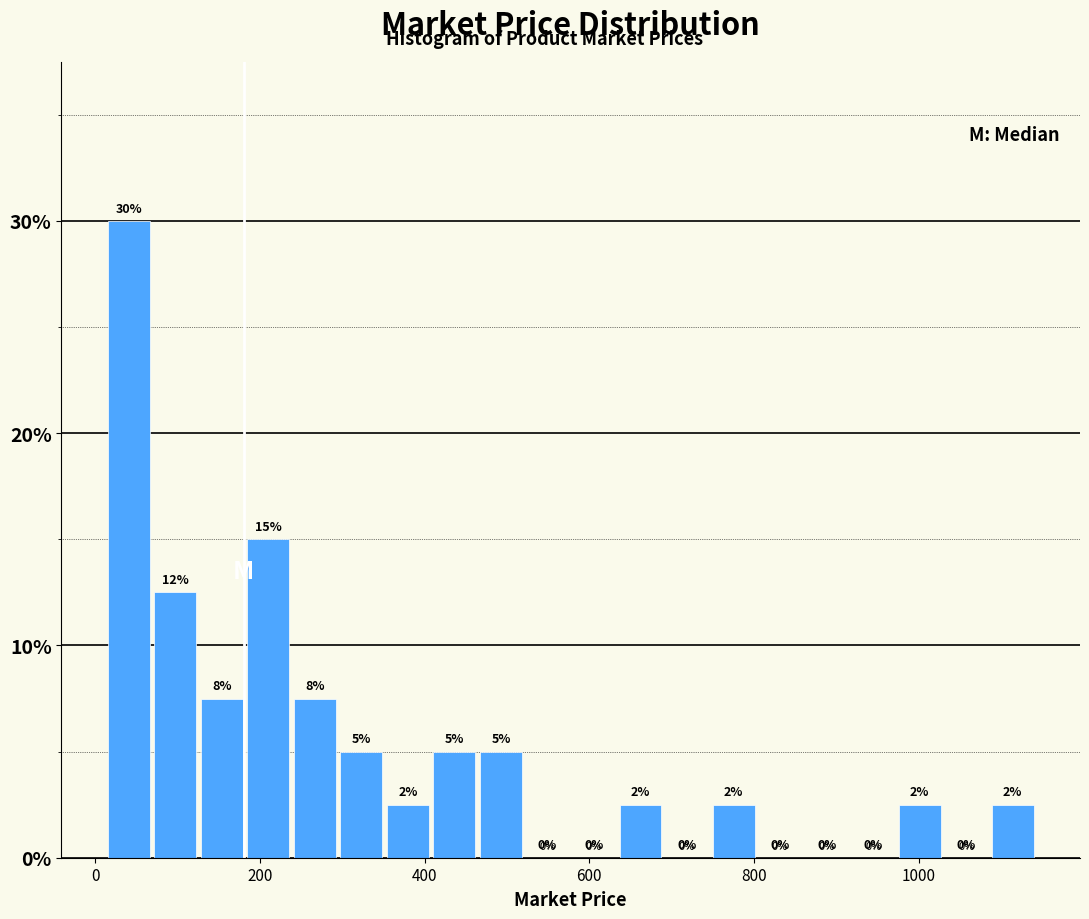

Around what value on the x-axis is the tallest bar? Give the approximate position of its centre, as read against the axis.

40